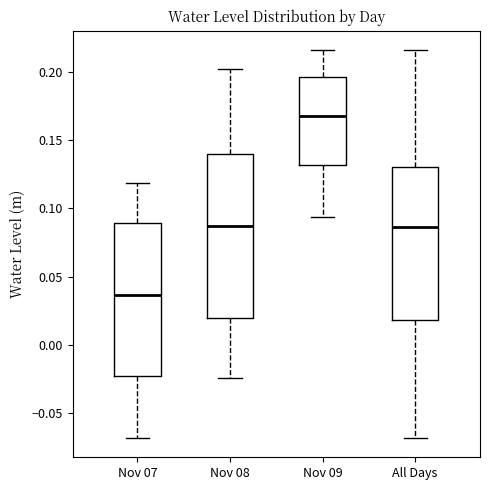

Where is the upper edge of the box for Nov 08 on the y-axis? The values are not printed on the chart, so give them approximately, as read against the axis.

0.140